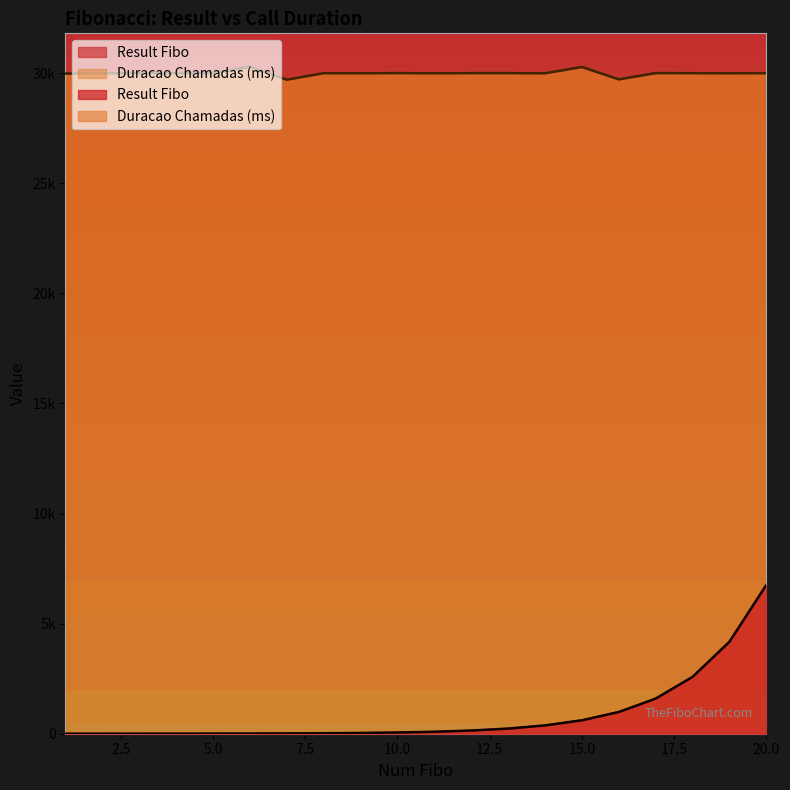

Which series has the largest total across all categories?

Duracao Chamadas (ms)